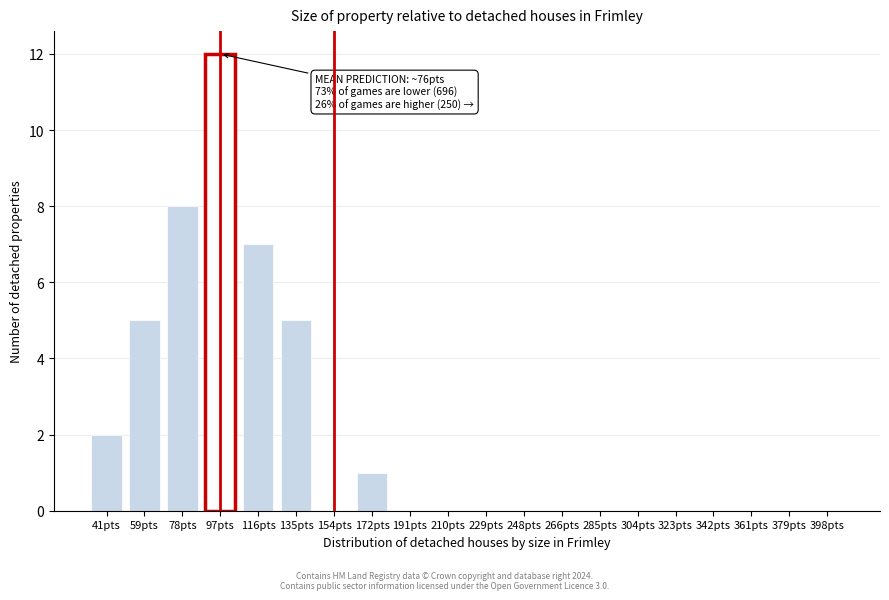

Reading left to right, list all the values displayed in this chart.

41pts=2	59pts=5	78pts=8	97pts=12	116pts=7	135pts=5	154pts=0	172pts=1	191pts=0	210pts=0	229pts=0	248pts=0	266pts=0	285pts=0	304pts=0	323pts=0	342pts=0	361pts=0	379pts=0	398pts=0